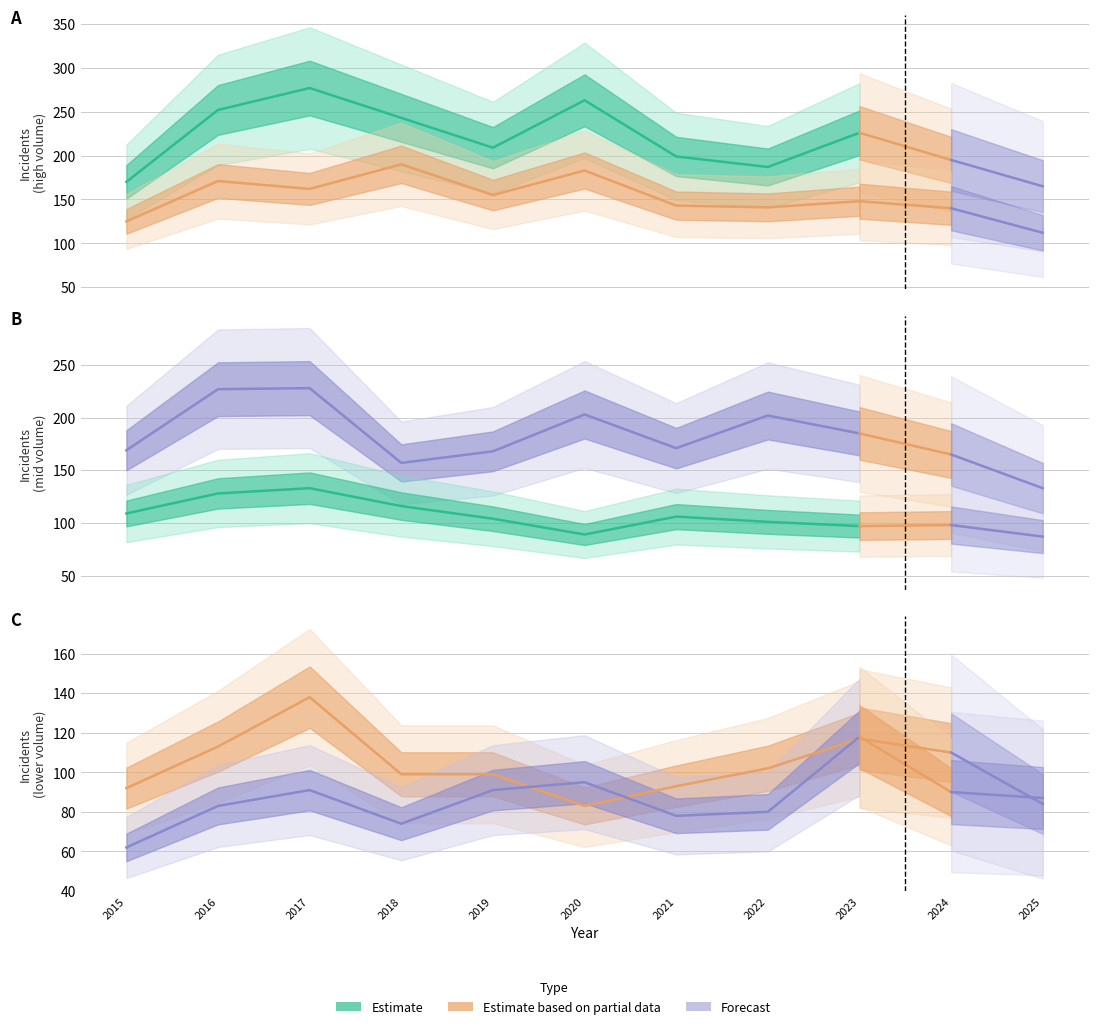

Reading left to right, extract all data points from this chart.

Austin: 2015=170	2016=252	2017=277	2018=243	2019=209	2020=263	2021=199	2022=187	2023=226	2024=195	2025=165
Garfield Park: 2015=125	2016=171	2017=162	2018=190	2019=155	2020=183	2021=143	2022=141	2023=148	2024=140	2025=112
Englewood: 2015=169	2016=227	2017=228	2018=157	2019=168	2020=203	2021=171	2022=202	2023=185	2024=165	2025=133
Auburn Gresham: 2015=109	2016=128	2017=133	2018=116	2019=104	2020=89	2021=106	2022=101	2023=97	2024=98	2025=87
Grand Crossing: 2015=92	2016=113	2017=138	2018=99	2019=99	2020=83	2021=93	2022=102	2023=117	2024=110	2025=84
Chatham: 2015=62	2016=83	2017=91	2018=74	2019=91	2020=95	2021=78	2022=80	2023=118	2024=90	2025=87